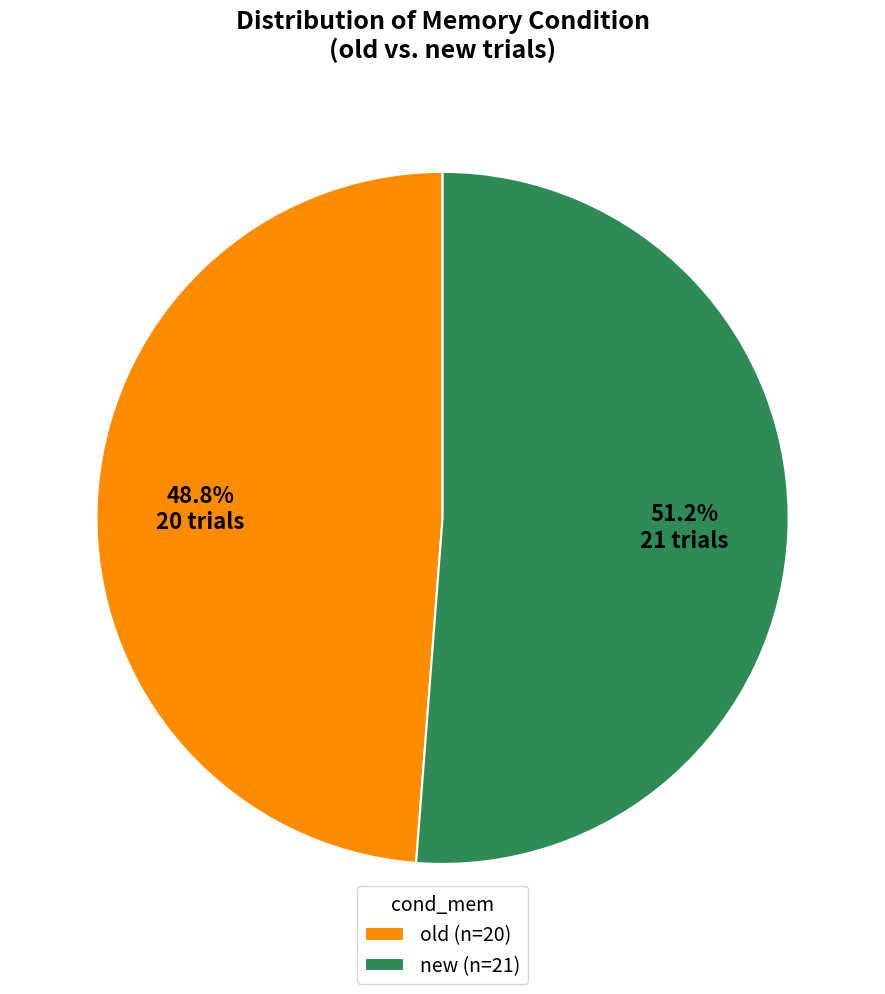

Which category has the biggest portion of the pie?

new